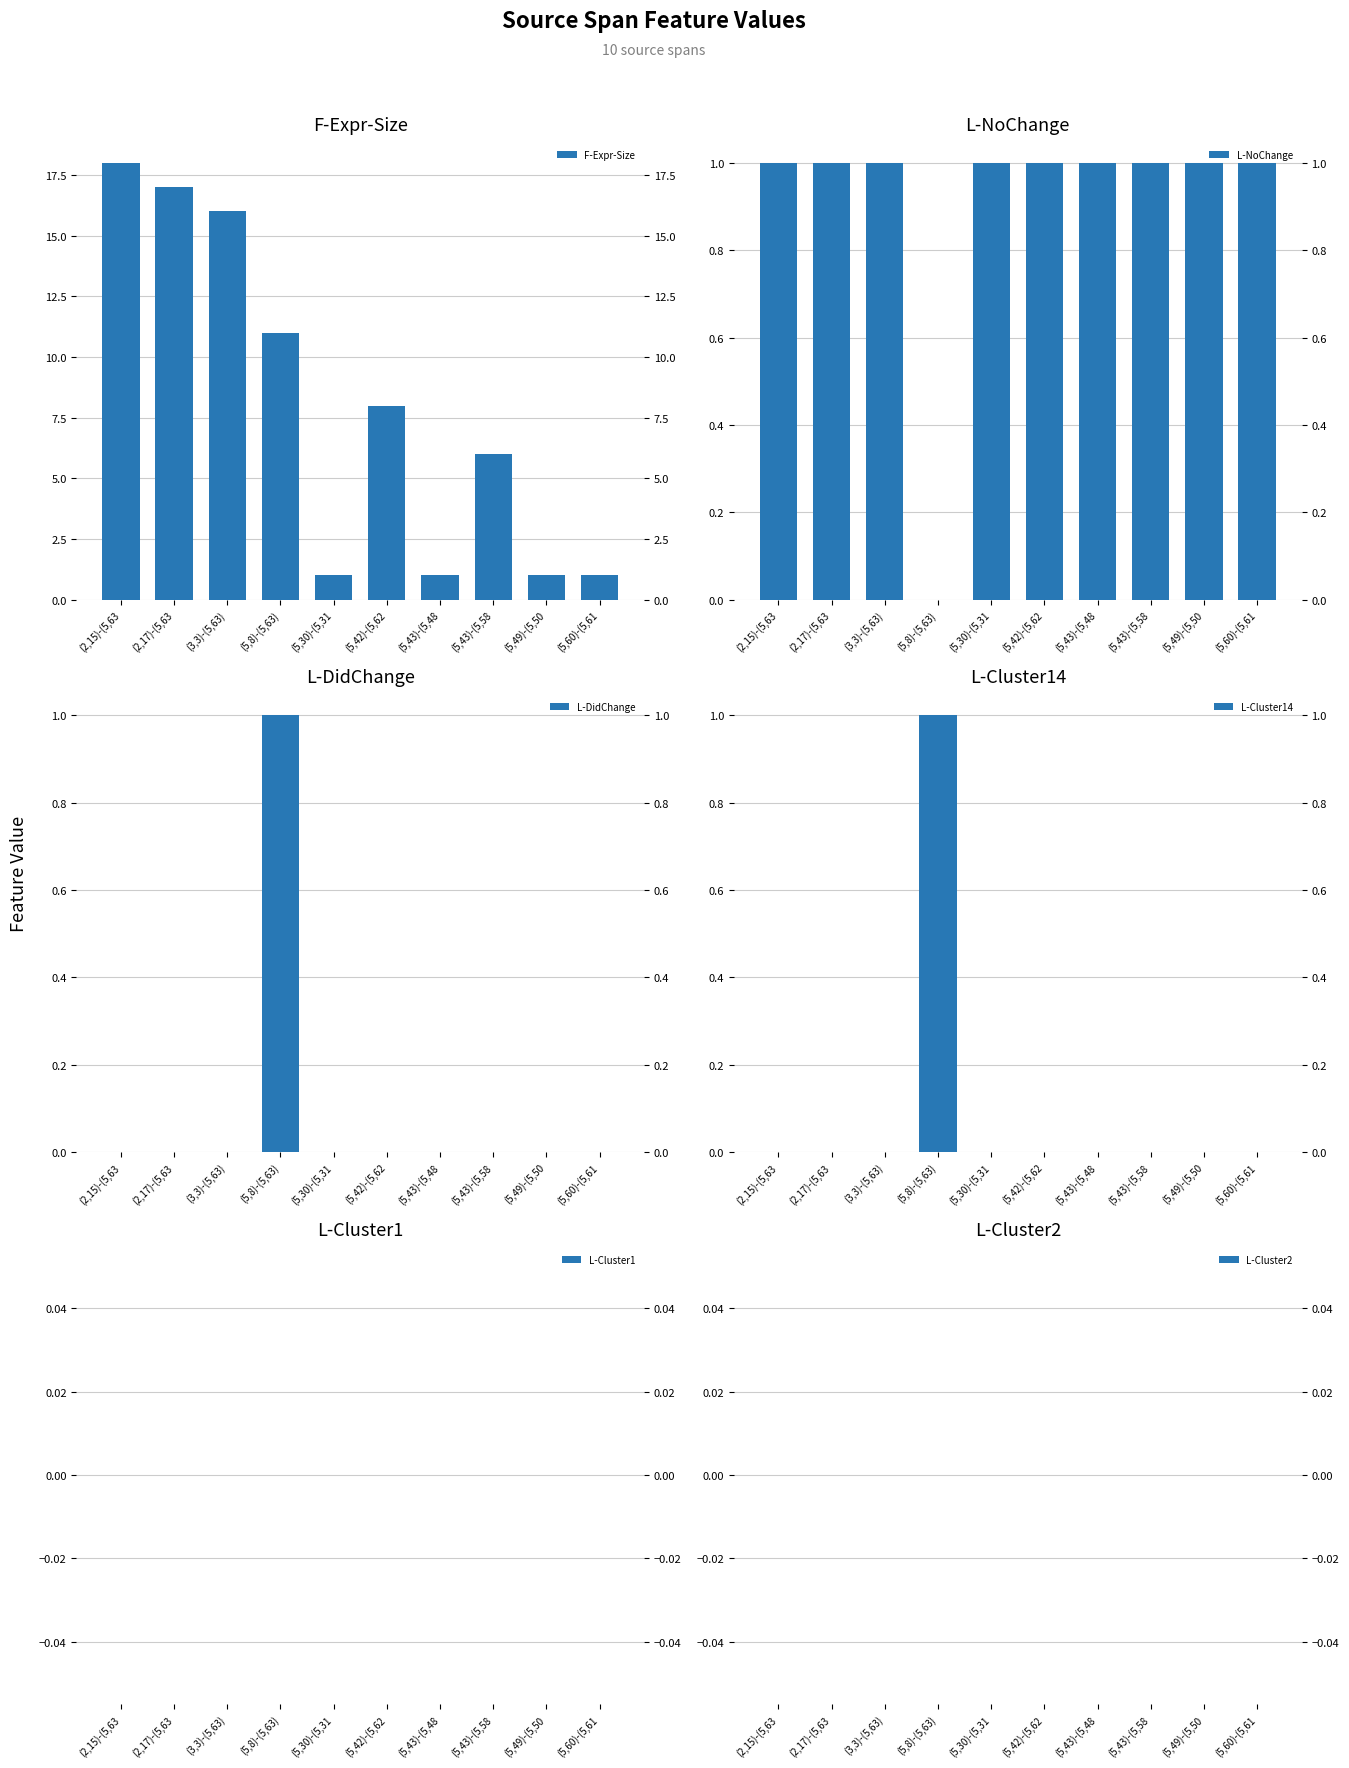

What is the highest value of the L-NoChange series?

1